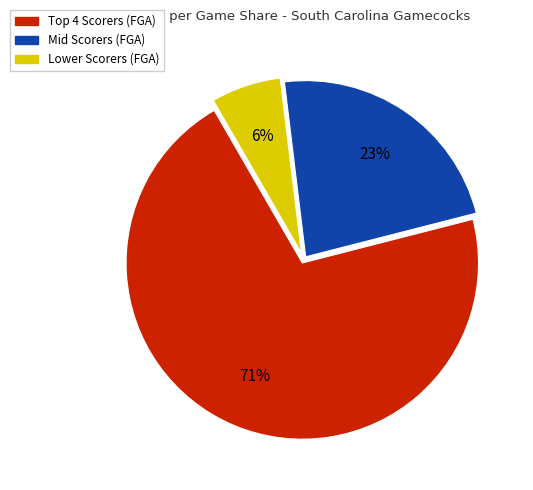

Count the number of slices in the pie.

3